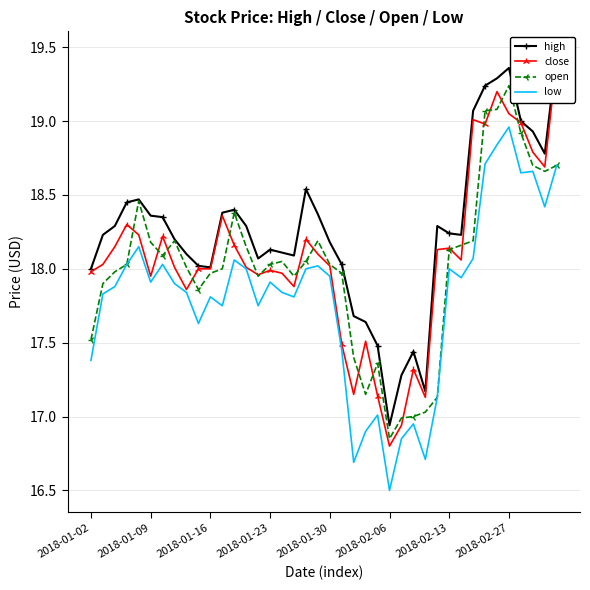

Rank the series by their maximum value, from lowest to highest.

low, open, close, high